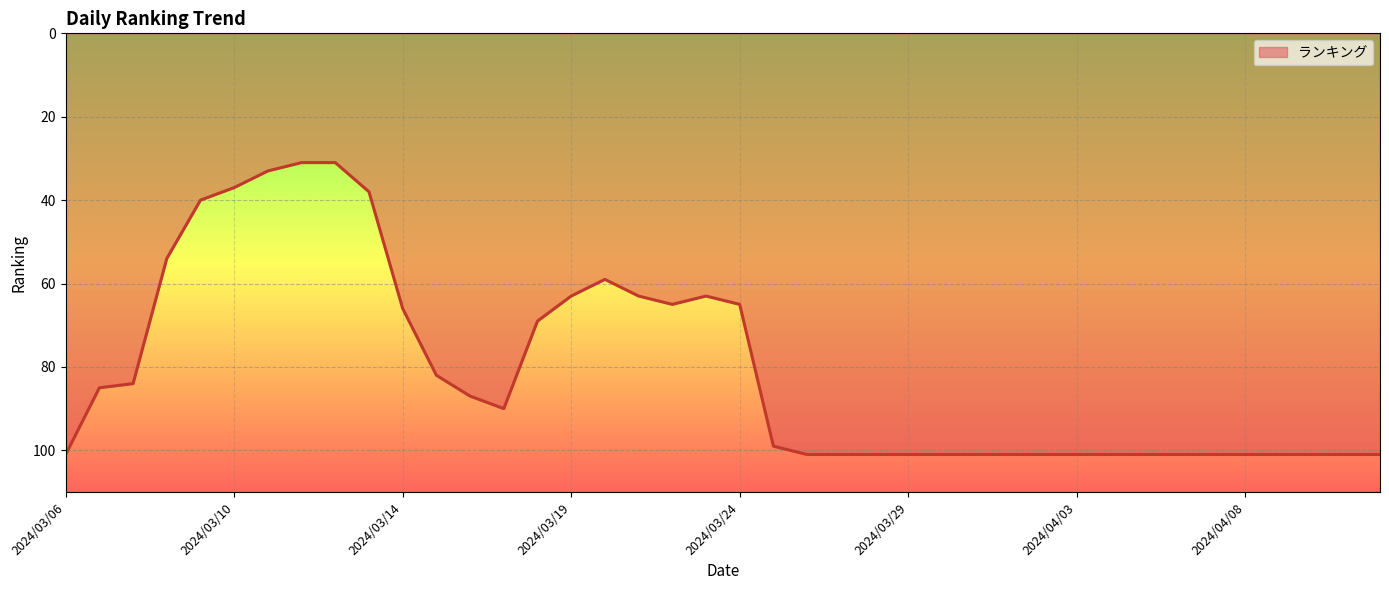

Reading left to right, extract all data points from this chart.

101	85	84	54	40	37	33	31	31	38	66	82	87	90	69	63	59	63	65	63	65	99	101	101	101	101	101	101	101	101	101	101	101	101	101	101	101	101	101	101